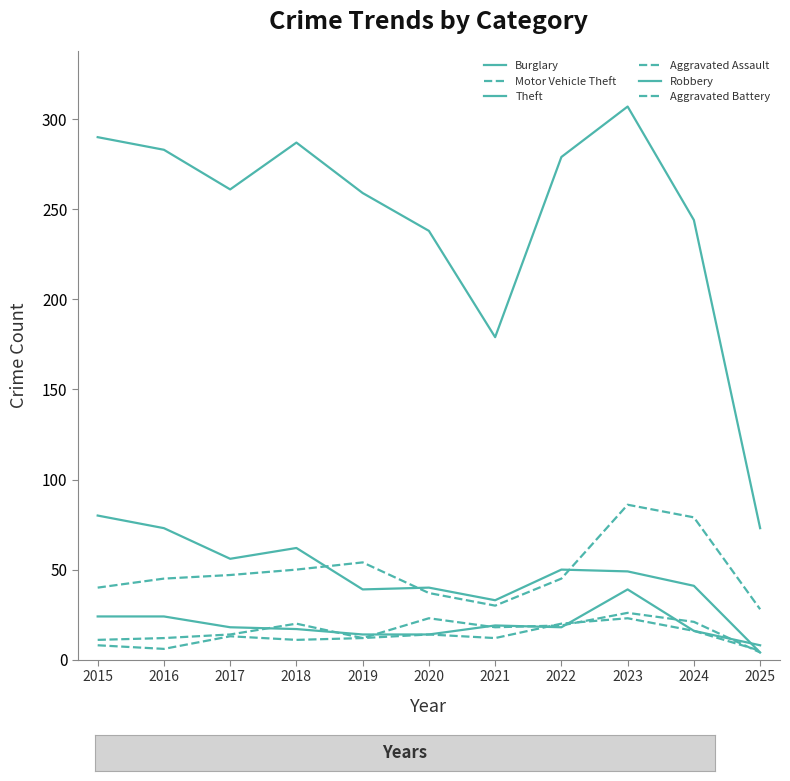

How many lines are shown in the chart?

6